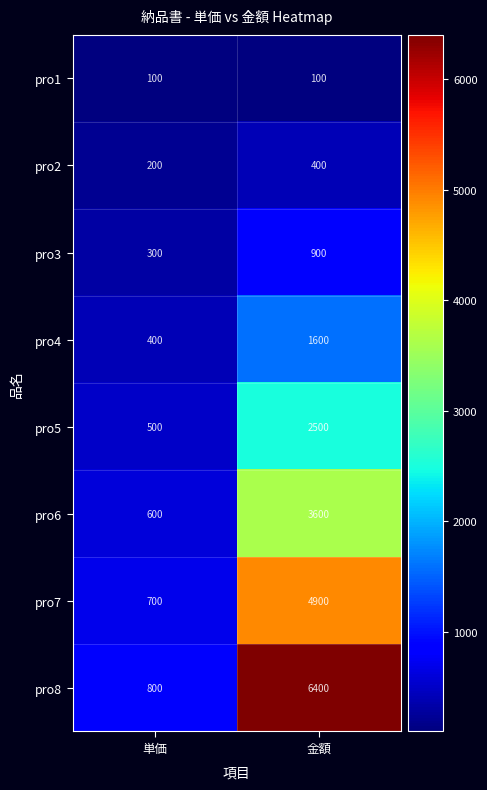

What is the difference between the maximum and minimum values in the pro4 series?

1200